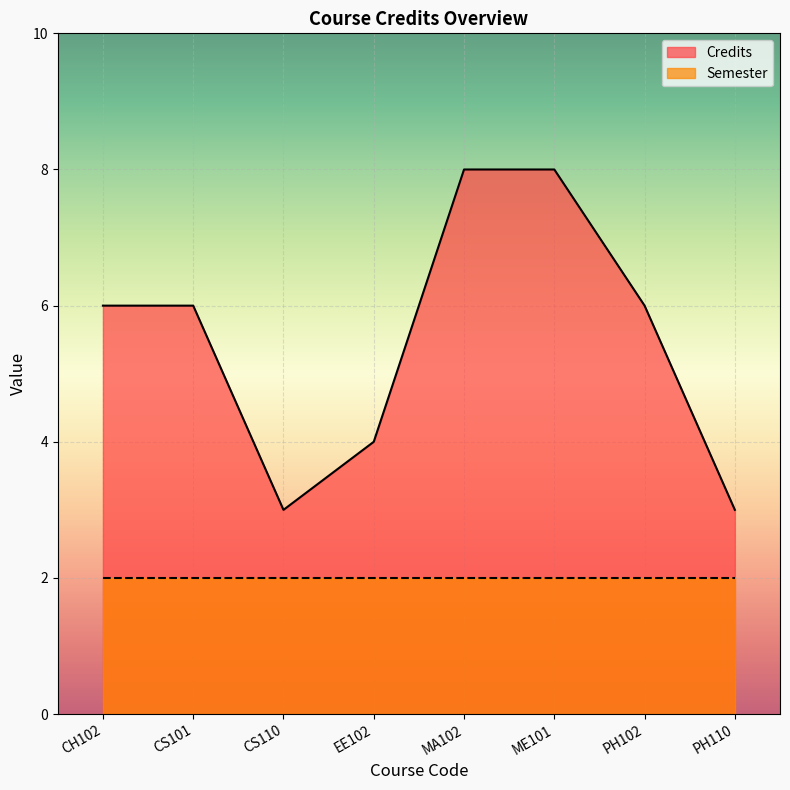

Does the chart display data point markers on the line(s)?

No